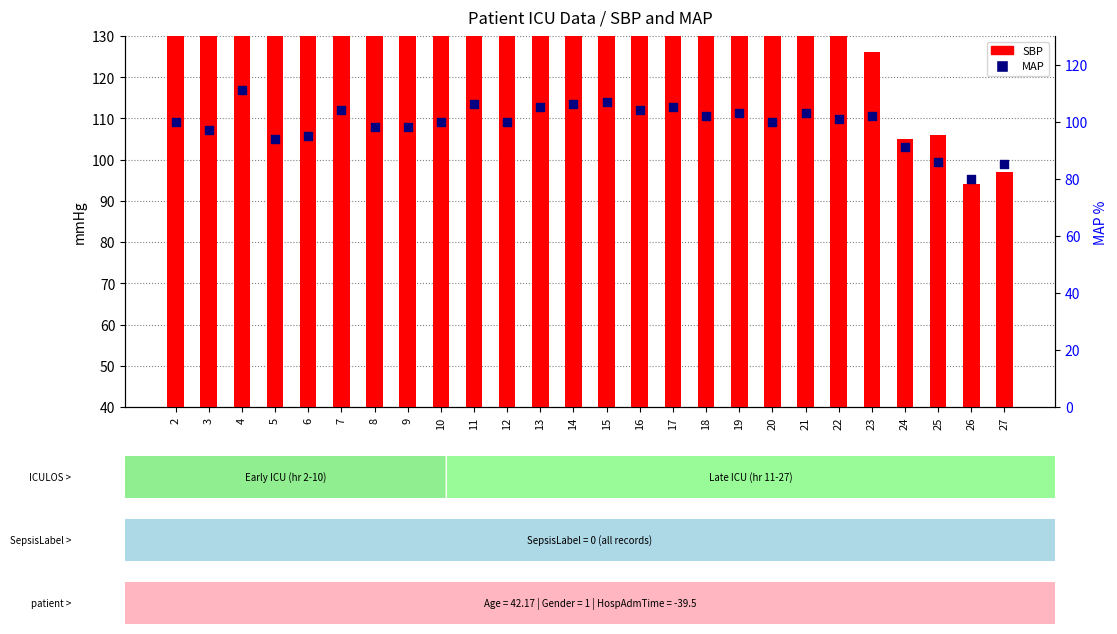

Which series reaches the maximum Y coordinate?

SBP